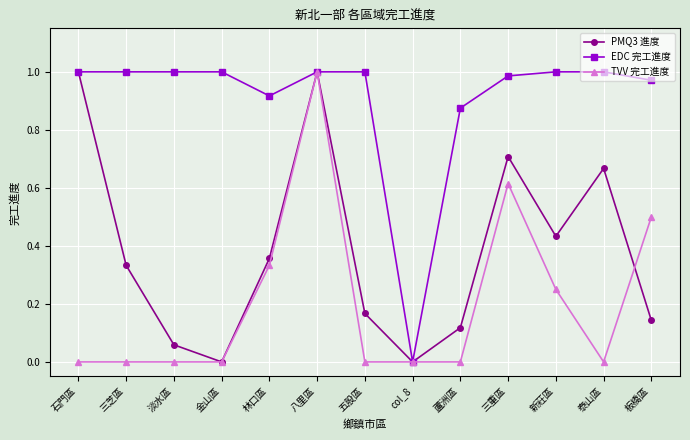

Where is the first local minimum for PMQ3 進度?

金山區